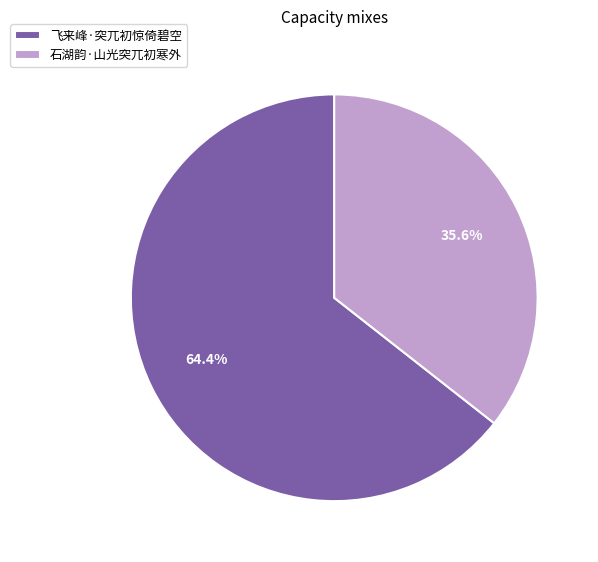

Between 飞来峰·突兀初惊倚碧空 and 石湖韵·山光突兀初寒外, which is larger?

飞来峰·突兀初惊倚碧空